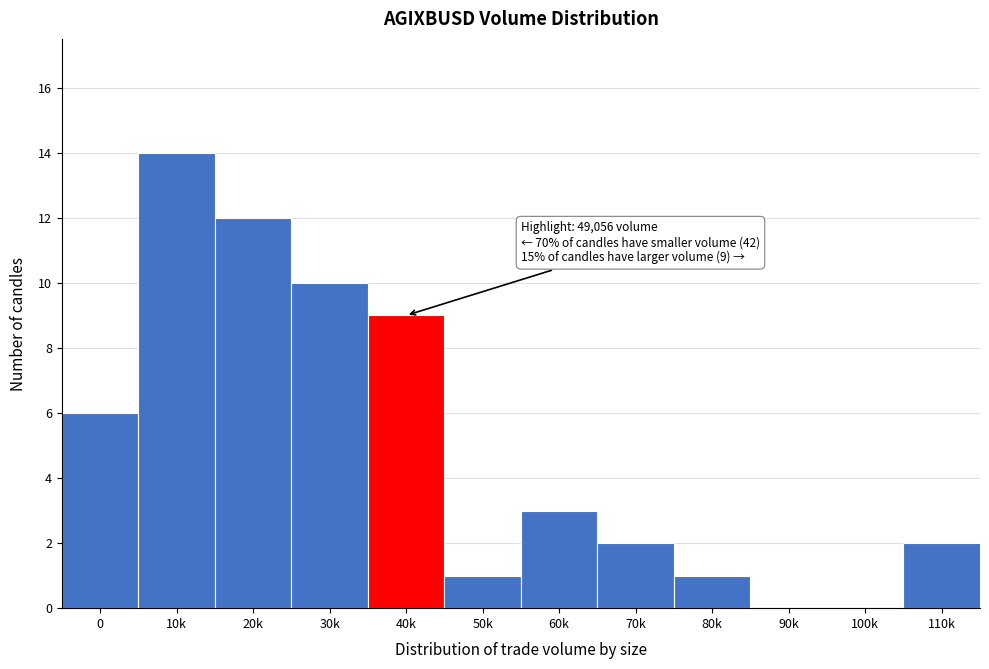

Reading left to right, transcribe all the data shown in this chart.

0=6	10k=14	20k=12	30k=10	40k=9	50k=1	60k=3	70k=2	80k=1	90k=0	100k=0	110k=2